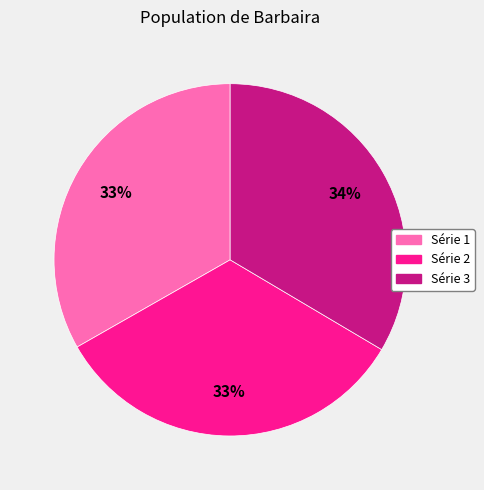

Is there any slice that represents more than half of the pie?

No